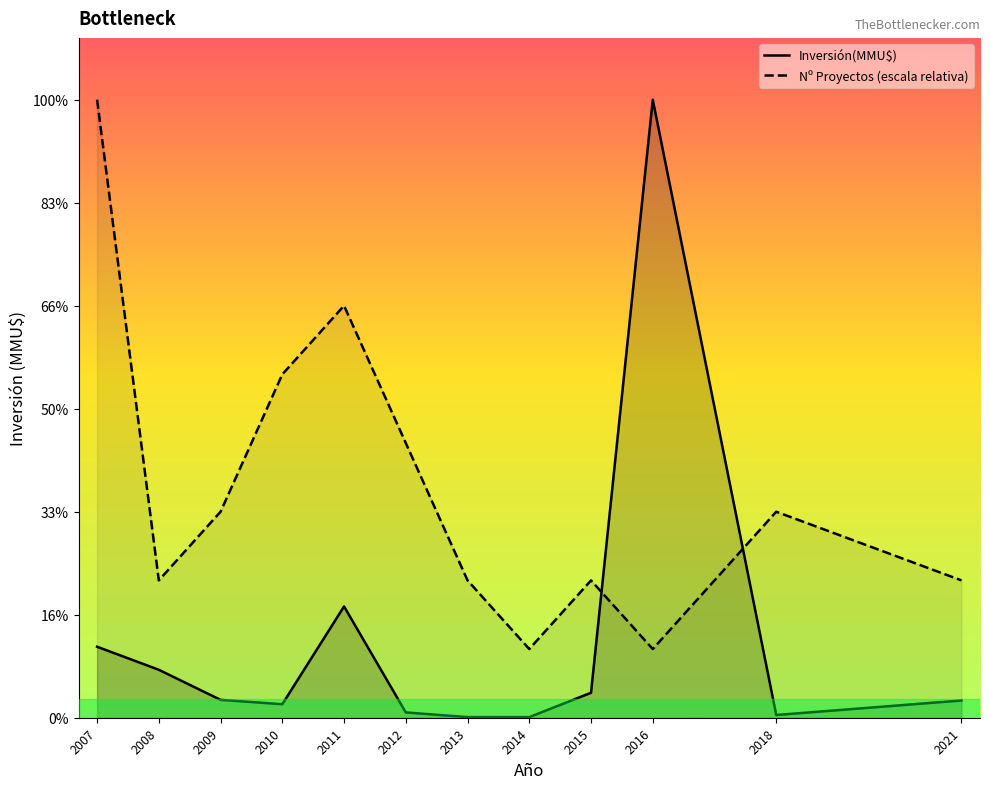

Rank the series by their maximum value, from lowest to highest.

Inversión(MMU$), Nº Proyectos (escala relativa)